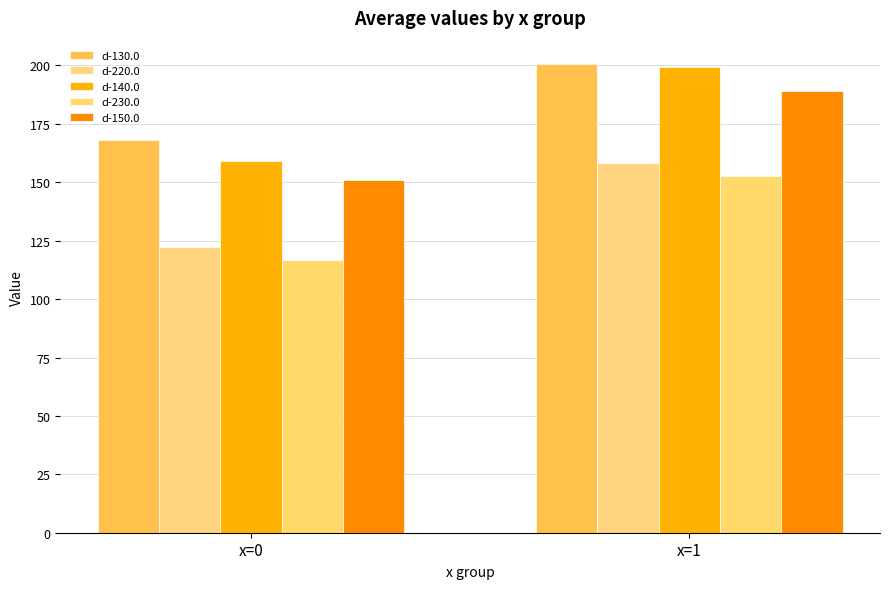

Which has a higher value, x=0 or x=1?

x=1